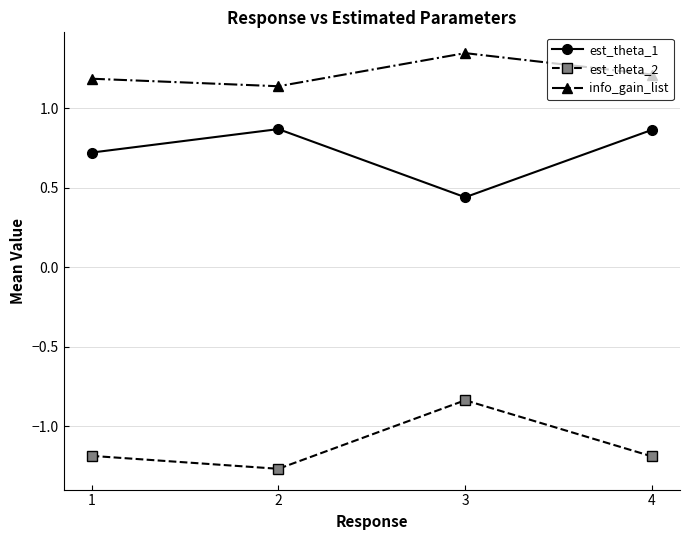

The value of est_theta_1 at 3 is 0.2. True or false?

False